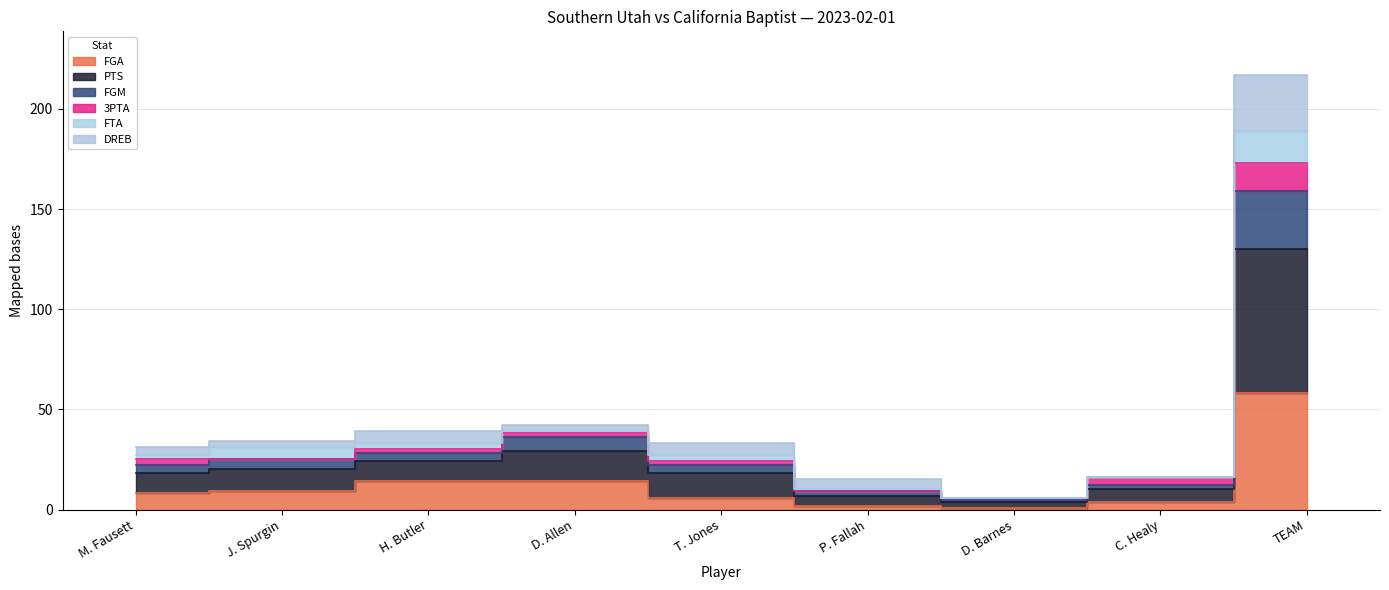

Which series changed the most between D. Allen and TEAM?

PTS